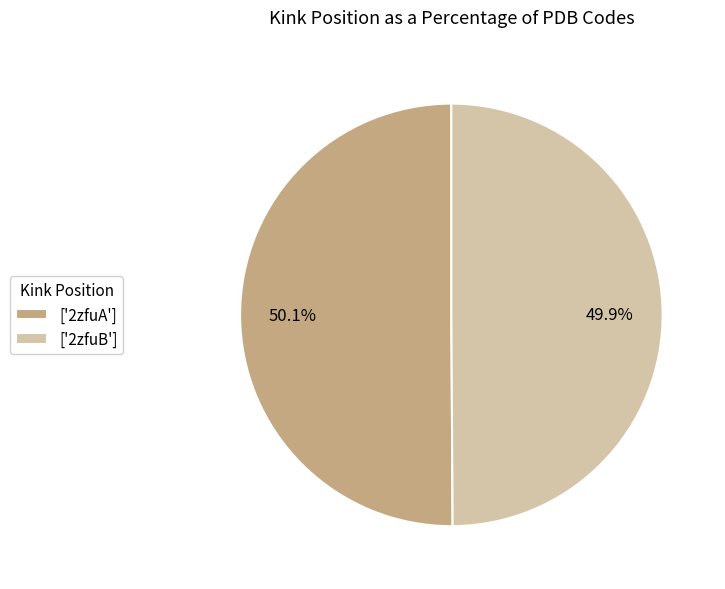

Is there any slice that represents more than half of the pie?

Yes